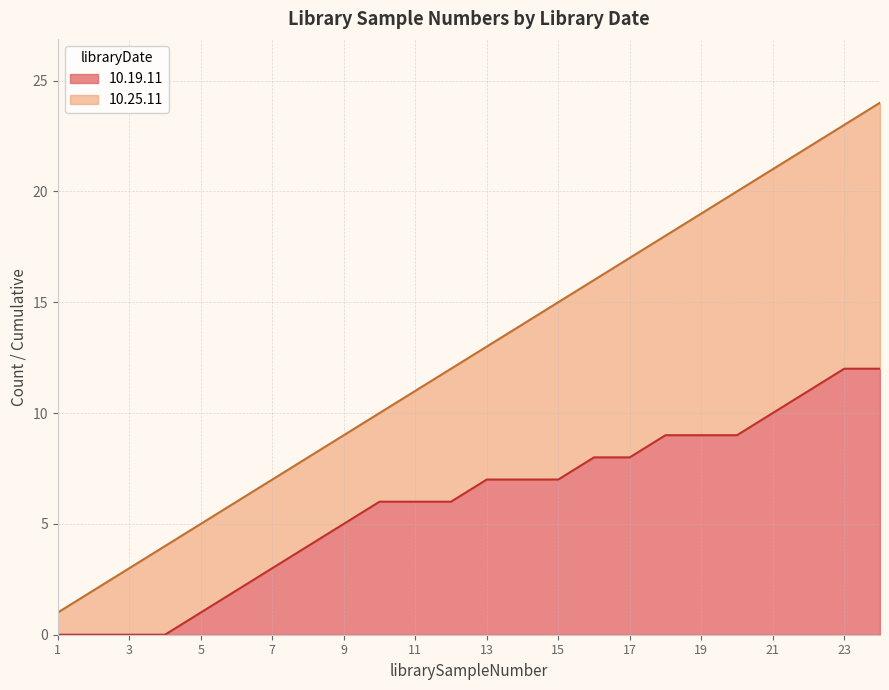

At which category does the chart reach its peak across all series?

24